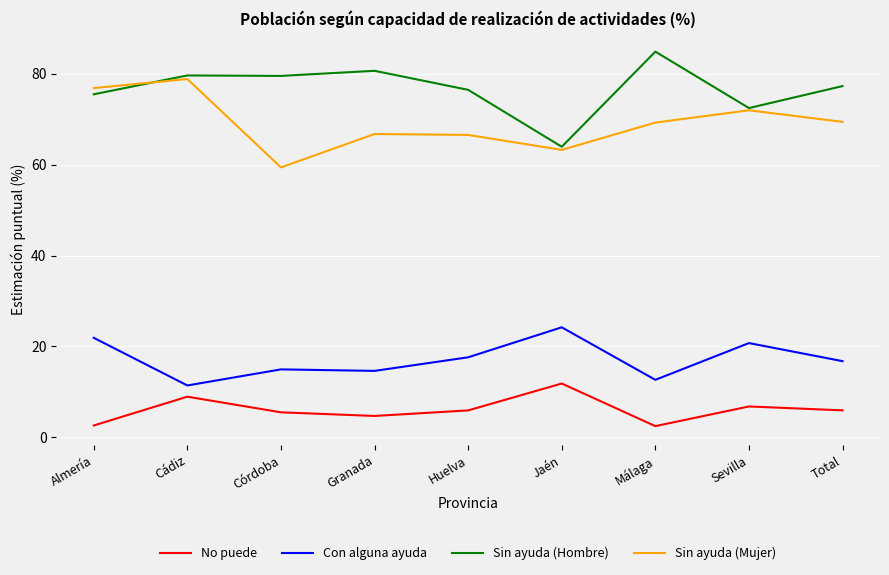

What is the spread (max minus min) of values at Cádiz?

70.7